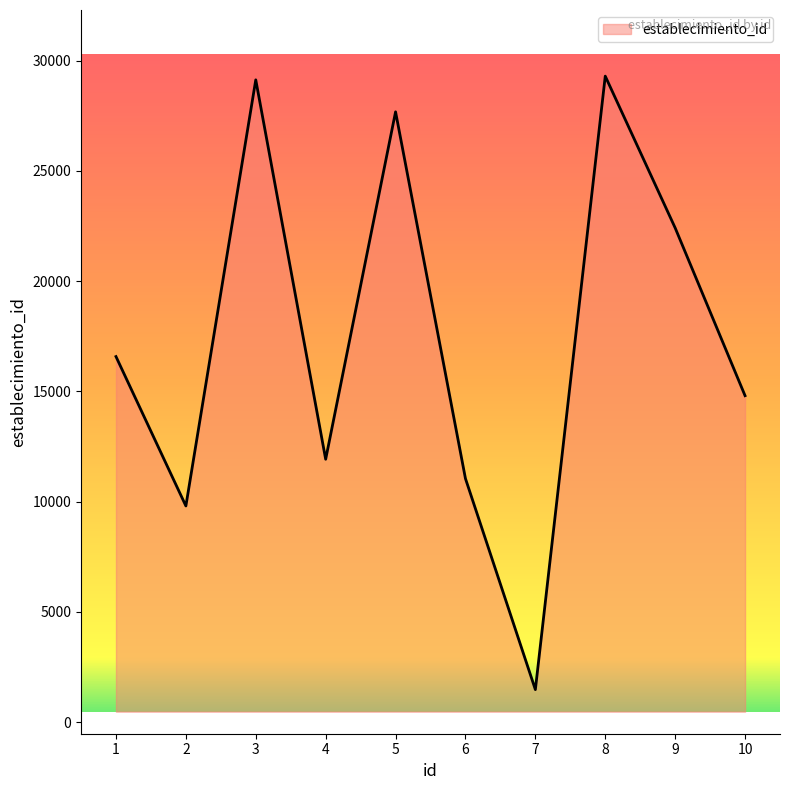

Between 9 and 5, which is larger?

5